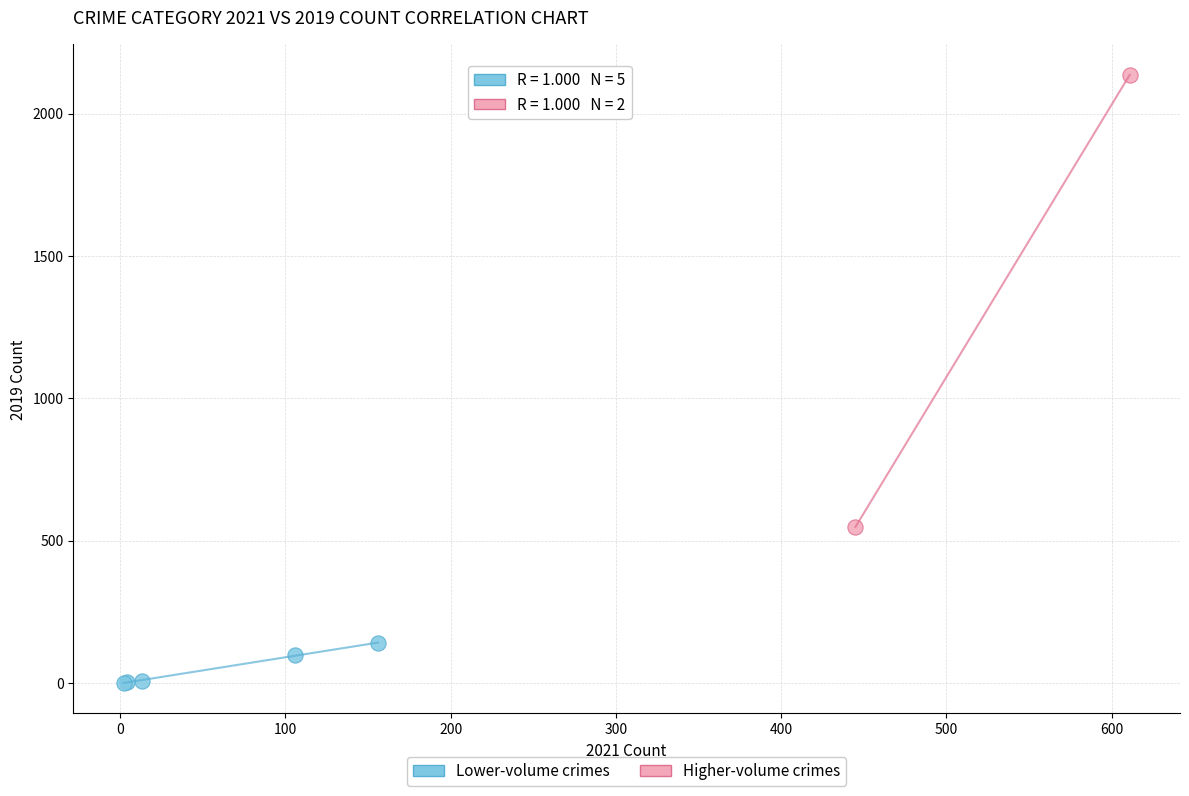

Which series contains the lowest Y value?

Lower-volume crimes